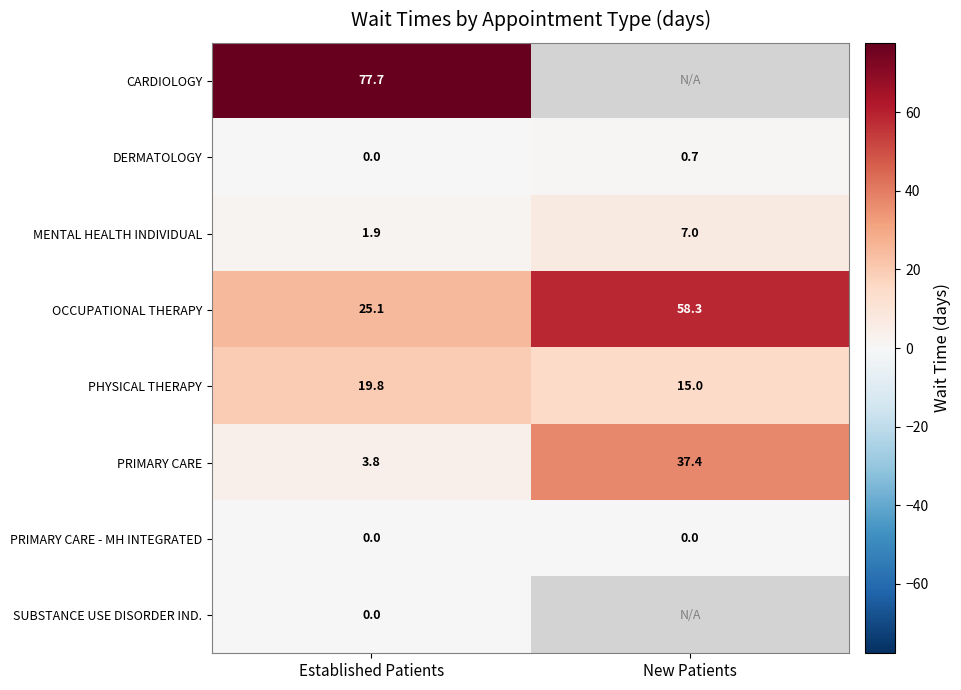

Is it true that CARDIOLOGY equals 134.5 at Established Patients?

False